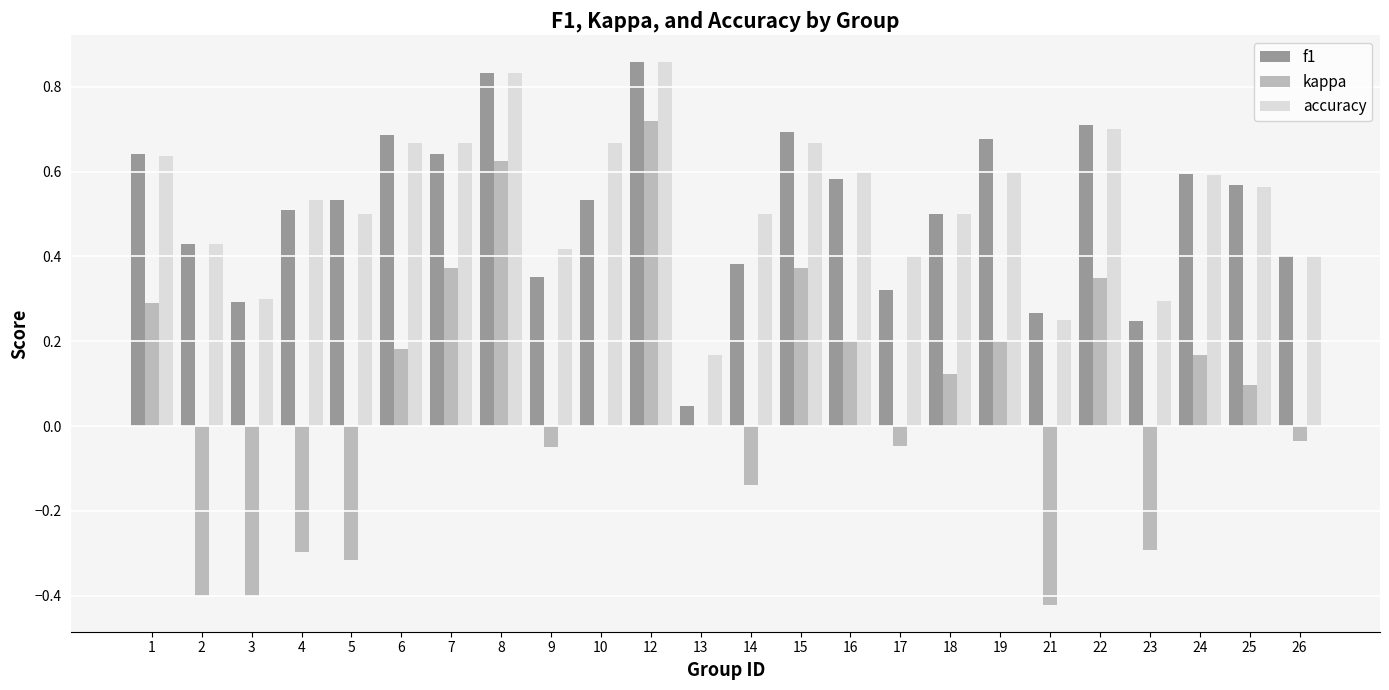

What is the sum of all f1 values?

12.3